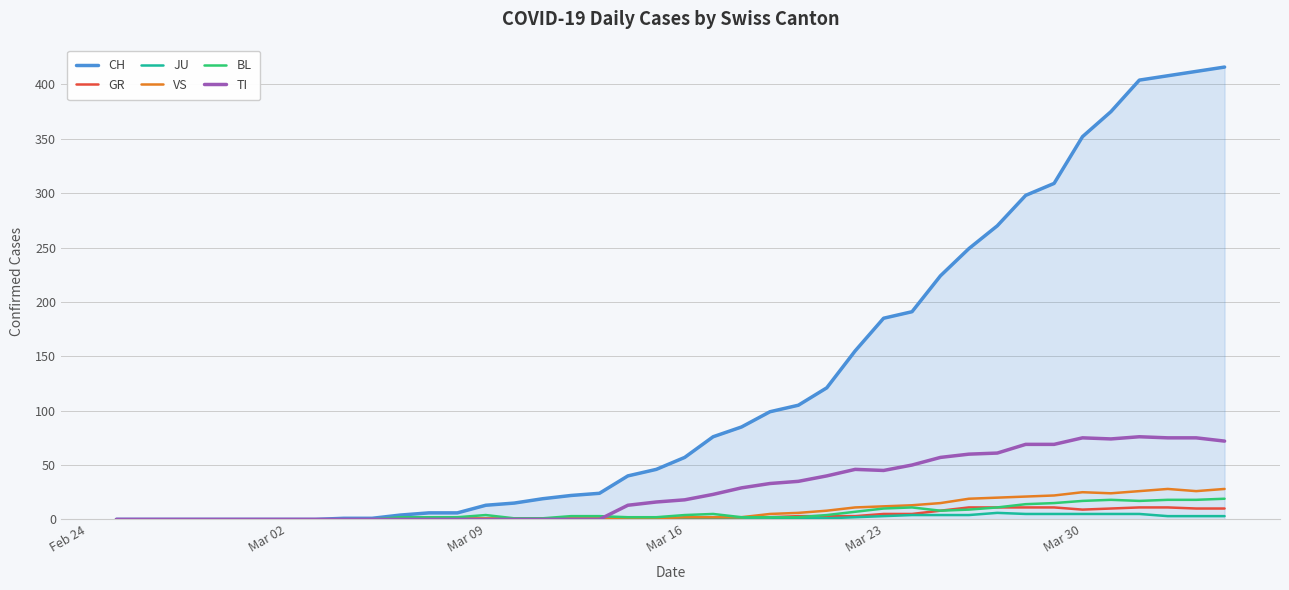

At how many categories does at least one series exceed 11?

27